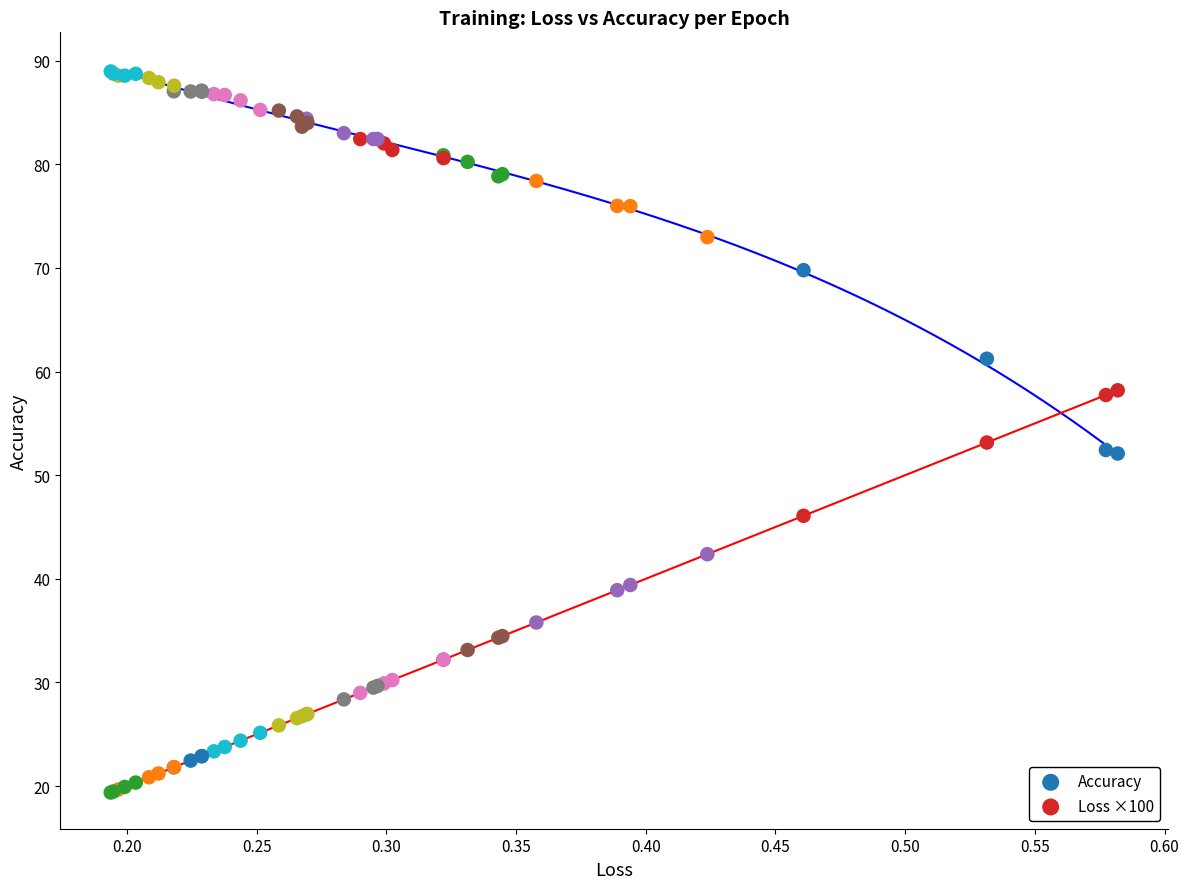

Which series contains the highest Y value?

Accuracy